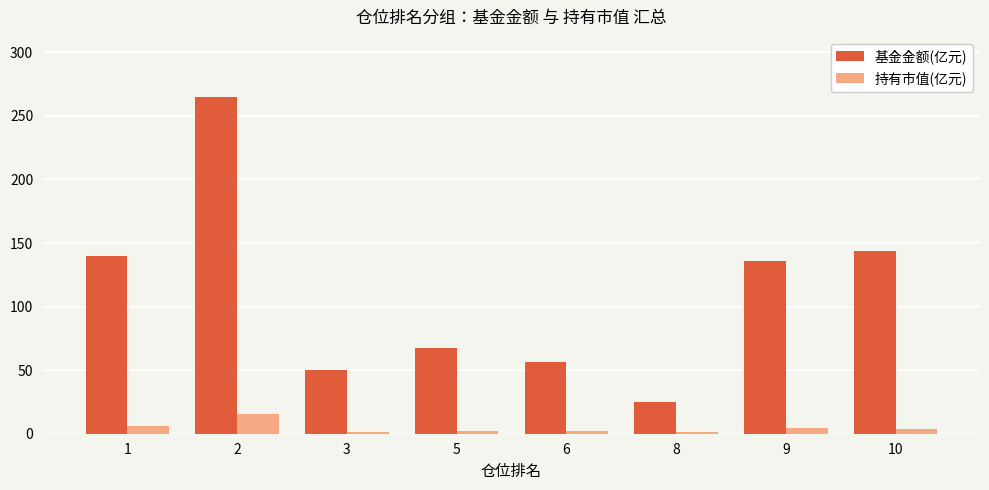

Which series changed the most between 8 and 9?

基金金额(亿元)